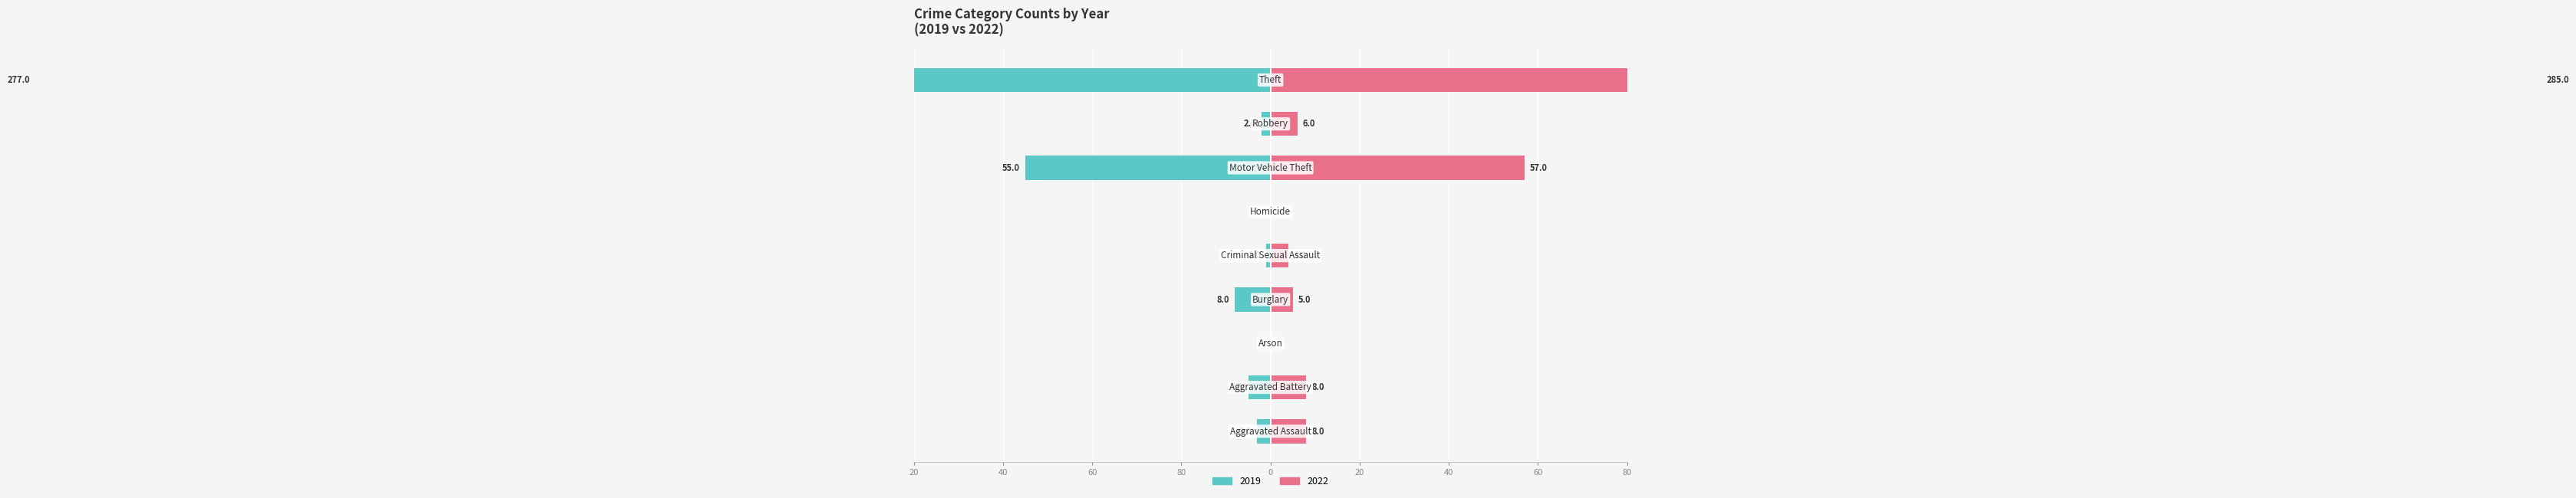

Count the number of categories in the chart.

9